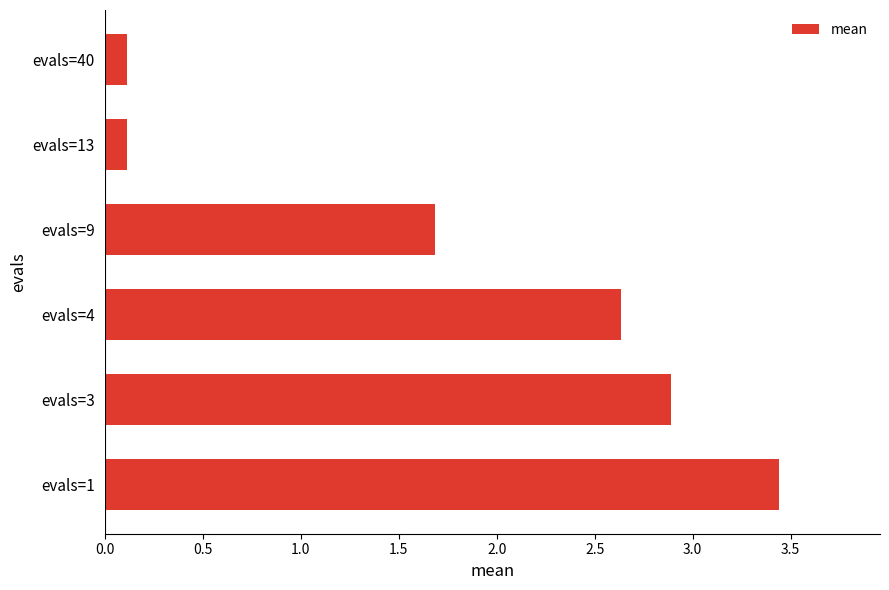

Reading top to bottom, list all the values displayed in this chart.

0.1	0.1	1.7	2.6	2.9	3.4